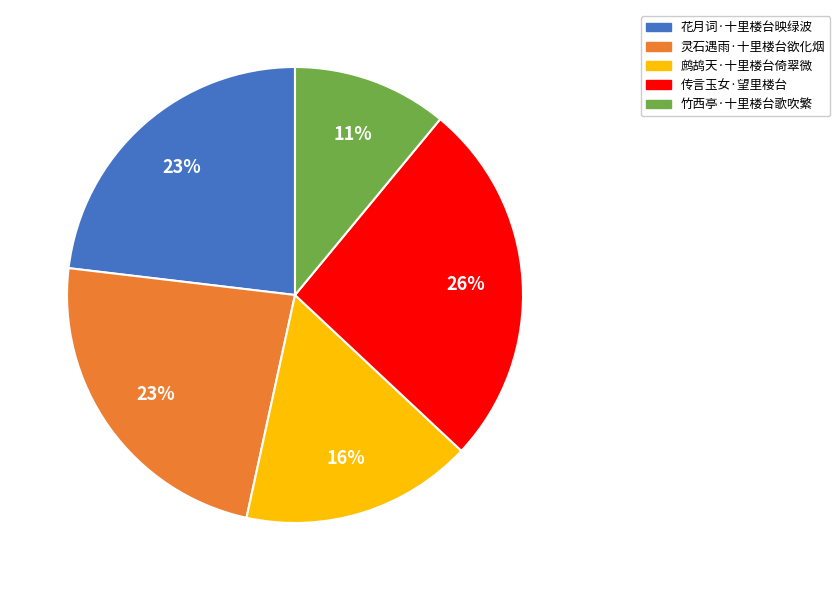

Is the sum of 花月词·十里楼台映绿波 and 传言玉女·望里楼台 greater than half?

No